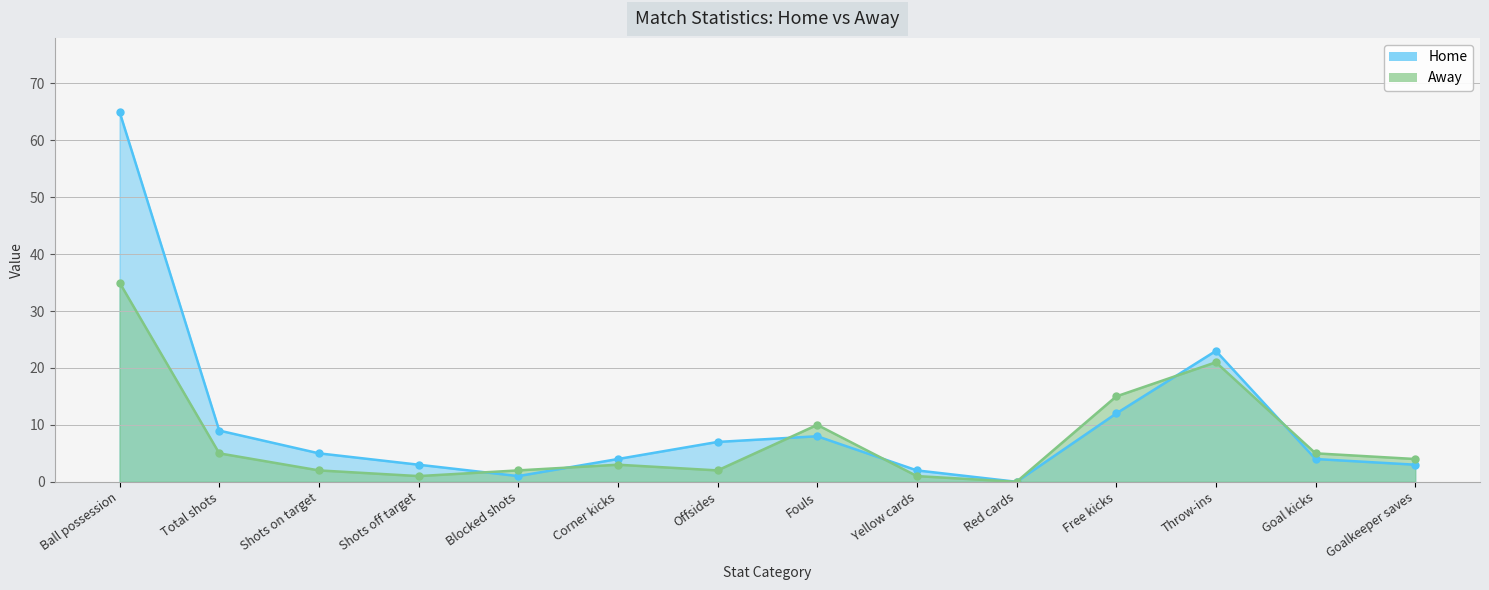

Between which two adjacent categories do Away and Home first intersect?

Shots off target and Blocked shots